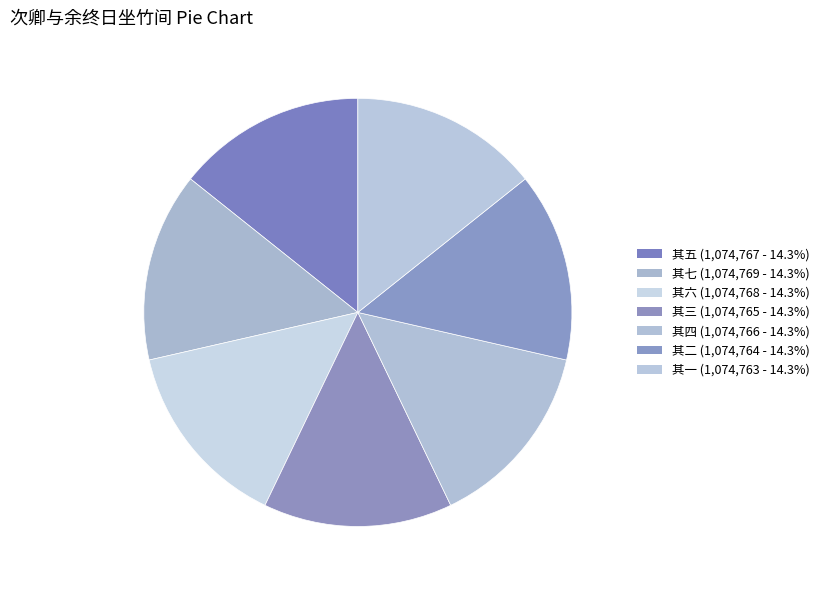

How many slices are in this pie chart?

7